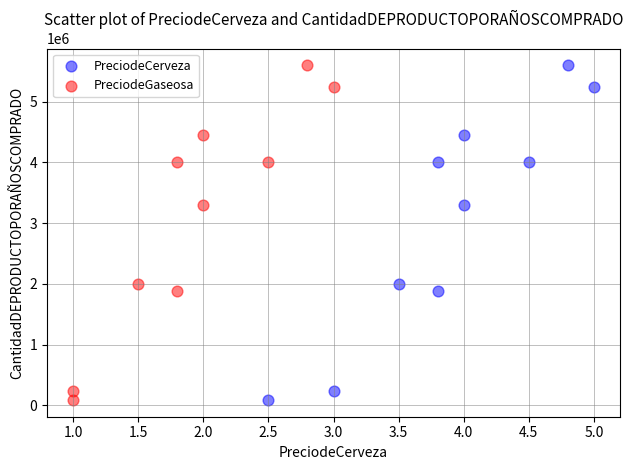

What are all the series names shown in the legend?

PreciodeCerveza, PreciodeGaseosa